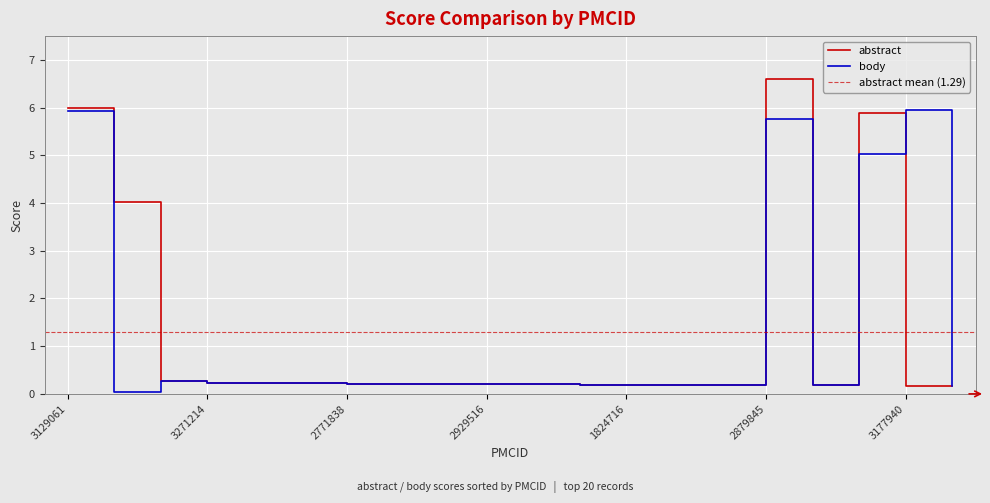

True or false: abstract has more than 2 interior local peaks.

False